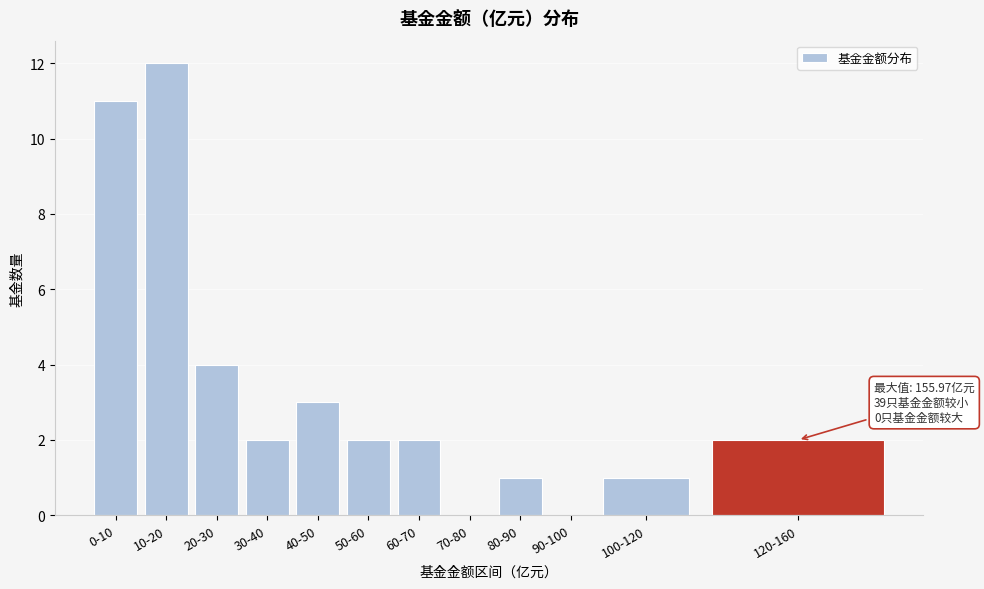

Reading left to right, list all the values displayed in this chart.

0-10=11	10-20=12	20-30=4	30-40=2	40-50=3	50-60=2	60-70=2	70-80=0	80-90=1	90-100=0	100-120=1	120-160=2